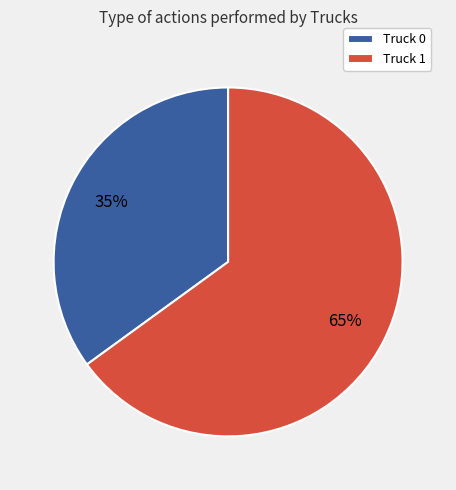

Combined, do Truck 0 and Truck 1 account for over 50%?

Yes